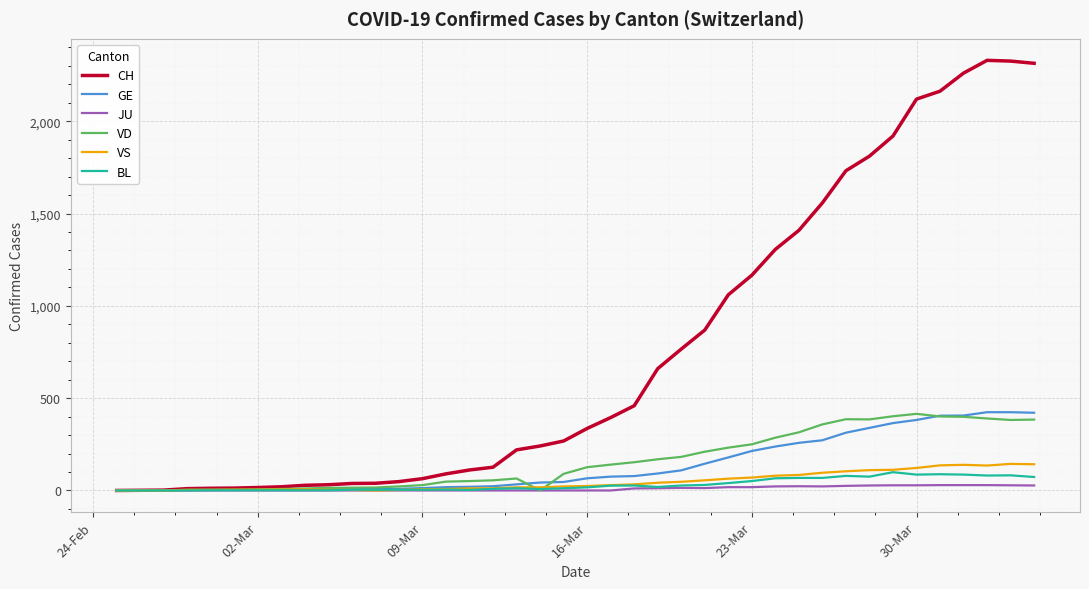

How many lines are shown in the chart?

6